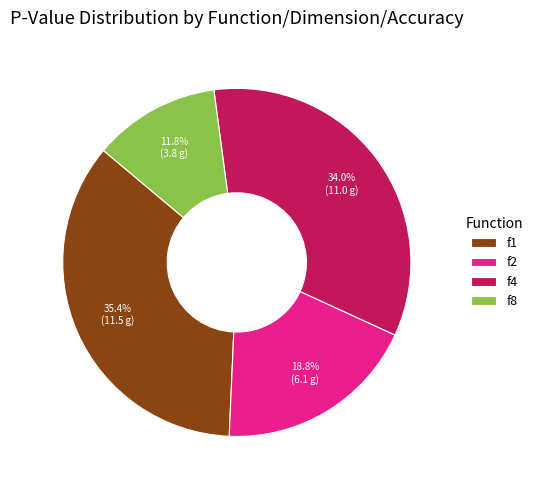

Is f4 the majority of the pie?

No